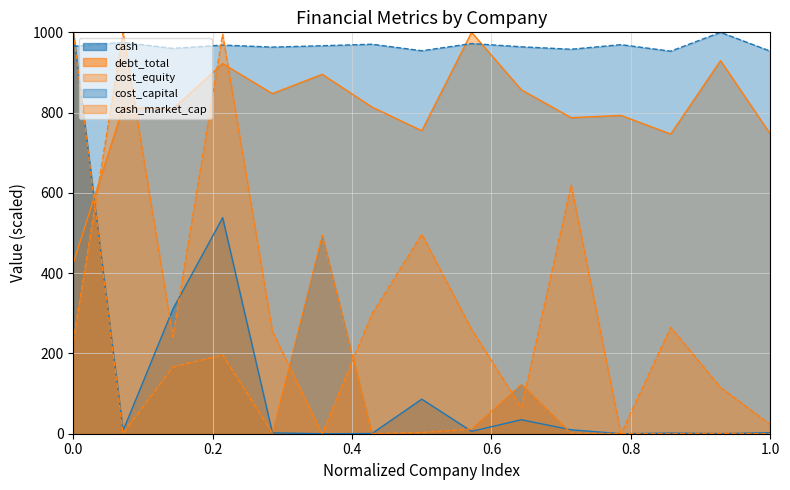

Does the chart have visible grid lines?

Yes